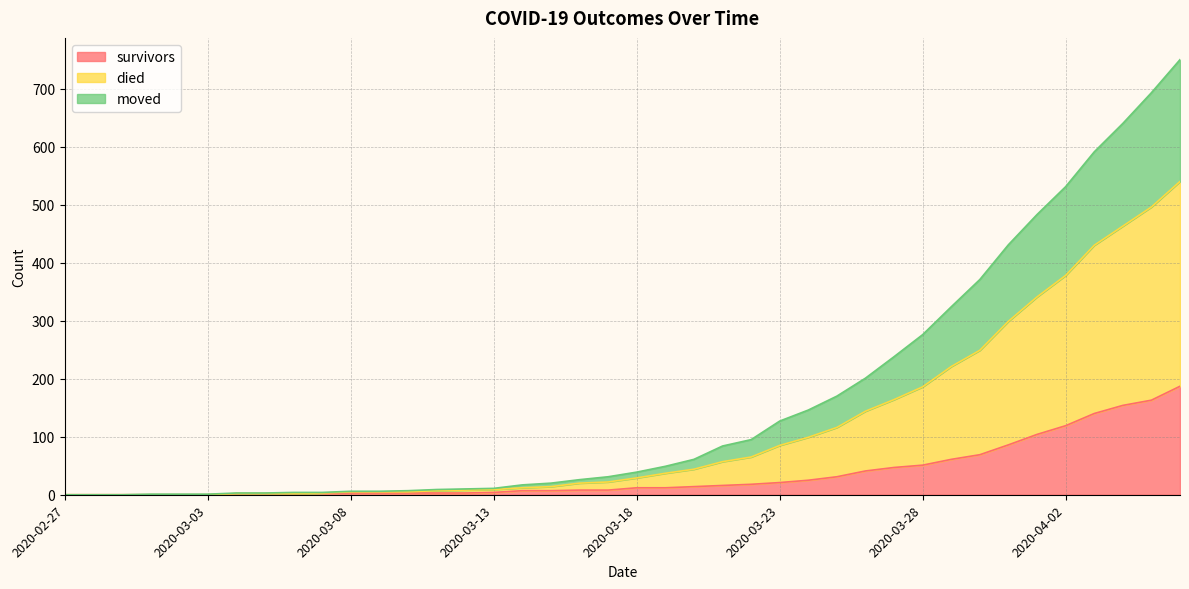

Is it true that survivors equals 14 at 2020-03-16?

False